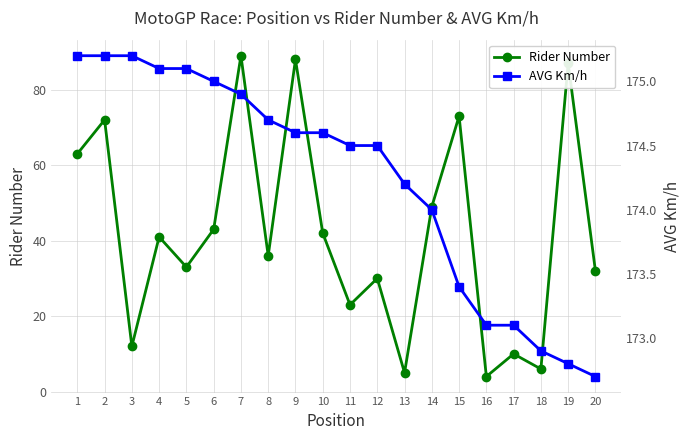

True or false: AVG Km/h has more than 1 points higher than both neighbors.

False